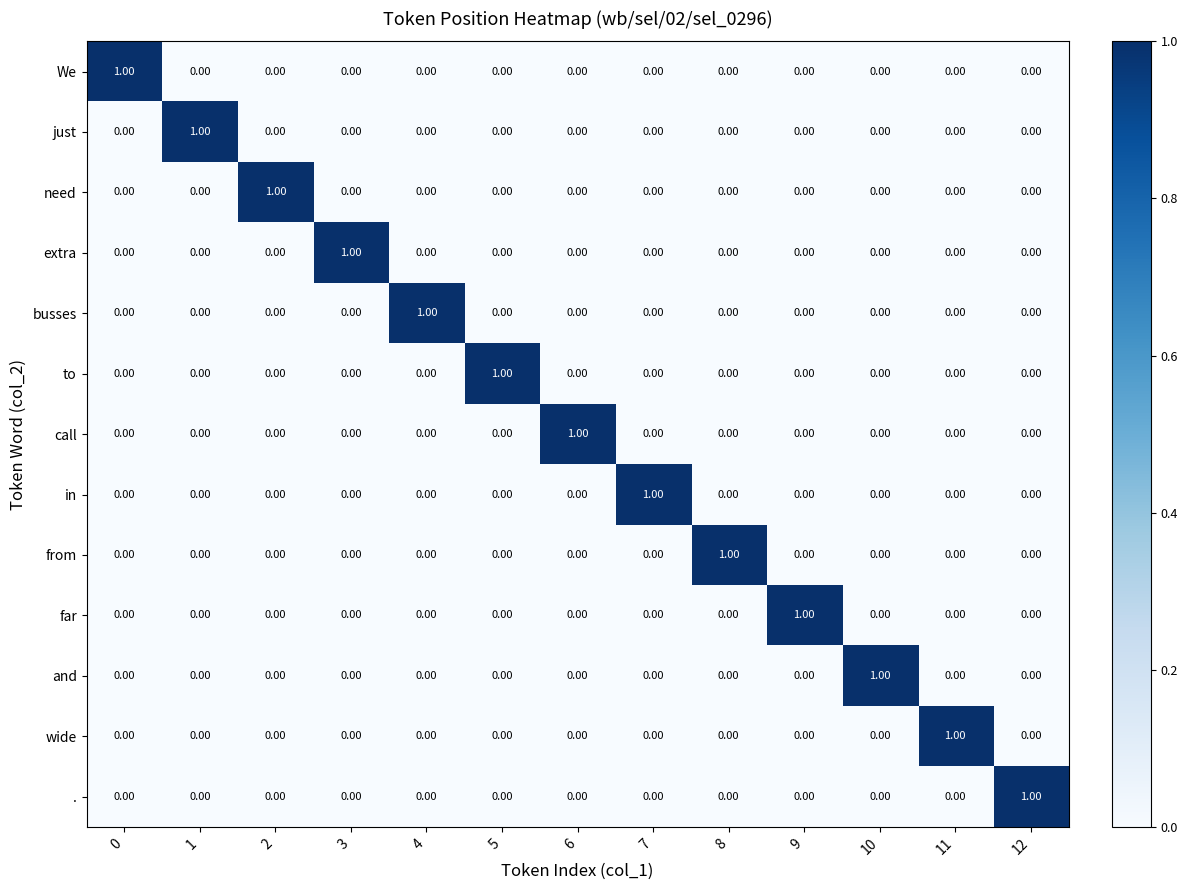

At how many categories does at least one series exceed 0?

13